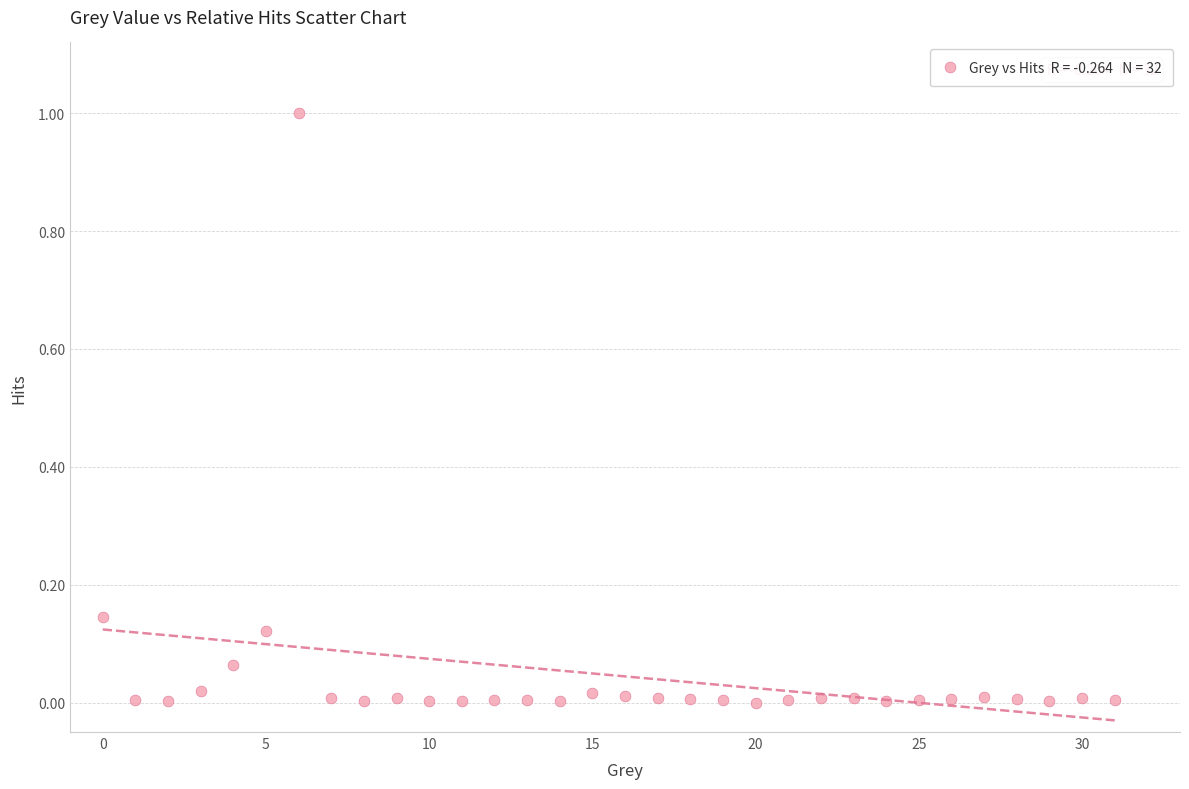

What is the range of Y values (max minus min)?

1.0